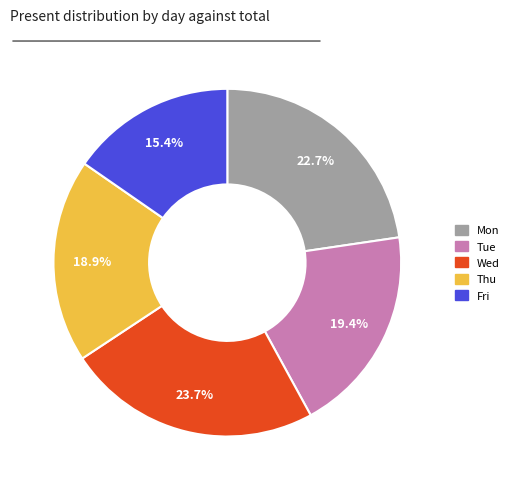

How many segments does this pie chart have?

5